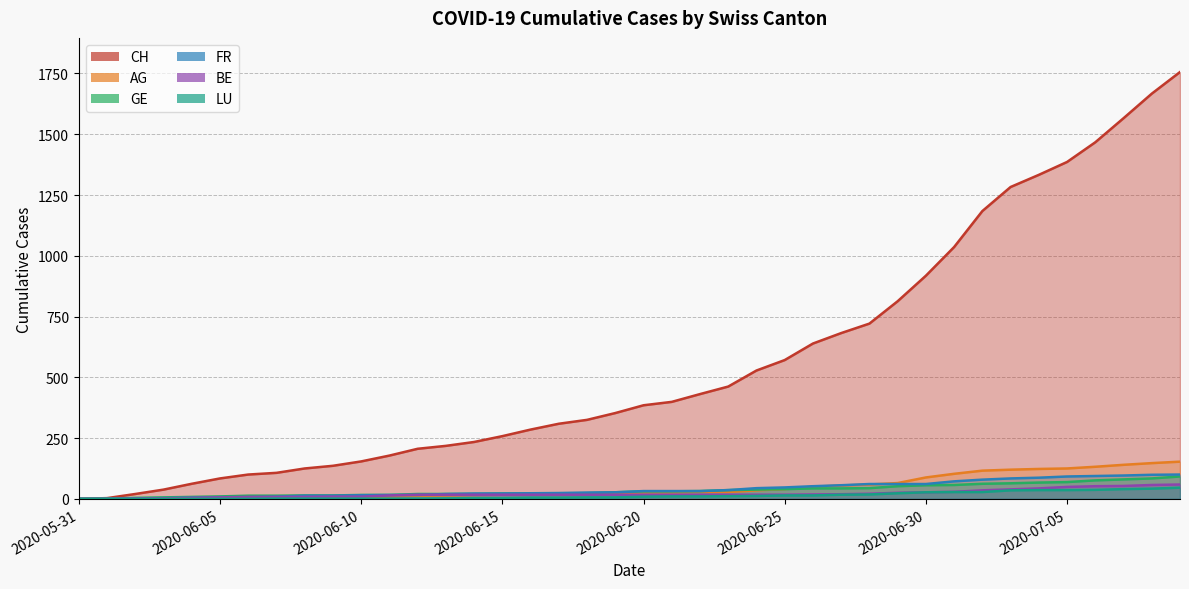

Reading left to right, extract all data points from this chart.

CH: 2020-05-31=0	2020-06-01=3	2020-06-02=20	2020-06-03=38	2020-06-04=62	2020-06-05=84	2020-06-06=100	2020-06-07=107	2020-06-08=125	2020-06-09=136	2020-06-10=154	2020-06-11=178	2020-06-12=206	2020-06-13=218	2020-06-14=234	2020-06-15=258	2020-06-16=285	2020-06-17=309	2020-06-18=325	2020-06-19=353	2020-06-20=385	2020-06-21=399	2020-06-22=431	2020-06-23=462	2020-06-24=528	2020-06-25=571	2020-06-26=639	2020-06-27=682	2020-06-28=721	2020-06-29=813	2020-06-30=918	2020-07-01=1036	2020-07-02=1184	2020-07-03=1283	2020-07-04=1333	2020-07-05=1386	2020-07-06=1467	2020-07-07=1566	2020-07-08=1667	2020-07-09=1756
AG: 2020-05-31=0	2020-06-01=0	2020-06-02=0	2020-06-03=1	2020-06-04=3	2020-06-05=3	2020-06-06=5	2020-06-07=5	2020-06-08=5	2020-06-09=7	2020-06-10=7	2020-06-11=10	2020-06-12=13	2020-06-13=14	2020-06-14=16	2020-06-15=17	2020-06-16=18	2020-06-17=18	2020-06-18=21	2020-06-19=23	2020-06-20=26	2020-06-21=26	2020-06-22=28	2020-06-23=28	2020-06-24=35	2020-06-25=40	2020-06-26=50	2020-06-27=55	2020-06-28=59	2020-06-29=65	2020-06-30=88	2020-07-01=103	2020-07-02=116	2020-07-03=120	2020-07-04=123	2020-07-05=125	2020-07-06=132	2020-07-07=140	2020-07-08=147	2020-07-09=153
GE: 2020-05-31=0	2020-06-01=1	2020-06-02=4	2020-06-03=6	2020-06-04=8	2020-06-05=10	2020-06-06=13	2020-06-07=13	2020-06-08=14	2020-06-09=14	2020-06-10=16	2020-06-11=16	2020-06-12=20	2020-06-13=20	2020-06-14=20	2020-06-15=22	2020-06-16=22	2020-06-17=23	2020-06-18=23	2020-06-19=27	2020-06-20=31	2020-06-21=31	2020-06-22=32	2020-06-23=36	2020-06-24=38	2020-06-25=40	2020-06-26=43	2020-06-27=43	2020-06-28=44	2020-06-29=52	2020-06-30=56	2020-07-01=57	2020-07-02=62	2020-07-03=64	2020-07-04=67	2020-07-05=69	2020-07-06=76	2020-07-07=80	2020-07-08=84	2020-07-09=92
FR: 2020-05-31=0	2020-06-01=0	2020-06-02=2	2020-06-03=3	2020-06-04=5	2020-06-05=7	2020-06-06=7	2020-06-07=9	2020-06-08=13	2020-06-09=13	2020-06-10=15	2020-06-11=16	2020-06-12=16	2020-06-13=20	2020-06-14=22	2020-06-15=22	2020-06-16=23	2020-06-17=24	2020-06-18=26	2020-06-19=27	2020-06-20=32	2020-06-21=32	2020-06-22=32	2020-06-23=36	2020-06-24=44	2020-06-25=47	2020-06-26=52	2020-06-27=56	2020-06-28=61	2020-06-29=61	2020-06-30=61	2020-07-01=72	2020-07-02=79	2020-07-03=84	2020-07-04=87	2020-07-05=92	2020-07-06=94	2020-07-07=96	2020-07-08=99	2020-07-09=100
BE: 2020-05-31=0	2020-06-01=0	2020-06-02=1	2020-06-03=2	2020-06-04=4	2020-06-05=6	2020-06-06=8	2020-06-07=8	2020-06-08=8	2020-06-09=9	2020-06-10=9	2020-06-11=14	2020-06-12=17	2020-06-13=17	2020-06-14=17	2020-06-15=17	2020-06-16=17	2020-06-17=17	2020-06-18=17	2020-06-19=17	2020-06-20=17	2020-06-21=17	2020-06-22=17	2020-06-23=17	2020-06-24=17	2020-06-25=17	2020-06-26=18	2020-06-27=19	2020-06-28=21	2020-06-29=25	2020-06-30=27	2020-07-01=29	2020-07-02=35	2020-07-03=39	2020-07-04=43	2020-07-05=49	2020-07-06=52	2020-07-07=53	2020-07-08=57	2020-07-09=59
LU: 2020-05-31=0	2020-06-01=0	2020-06-02=0	2020-06-03=0	2020-06-04=0	2020-06-05=0	2020-06-06=0	2020-06-07=1	2020-06-08=1	2020-06-09=1	2020-06-10=1	2020-06-11=1	2020-06-12=1	2020-06-13=2	2020-06-14=3	2020-06-15=3	2020-06-16=5	2020-06-17=5	2020-06-18=6	2020-06-19=6	2020-06-20=9	2020-06-21=10	2020-06-22=10	2020-06-23=11	2020-06-24=12	2020-06-25=14	2020-06-26=14	2020-06-27=17	2020-06-28=18	2020-06-29=23	2020-06-30=27	2020-07-01=28	2020-07-02=28	2020-07-03=35	2020-07-04=36	2020-07-05=36	2020-07-06=37	2020-07-07=40	2020-07-08=42	2020-07-09=46